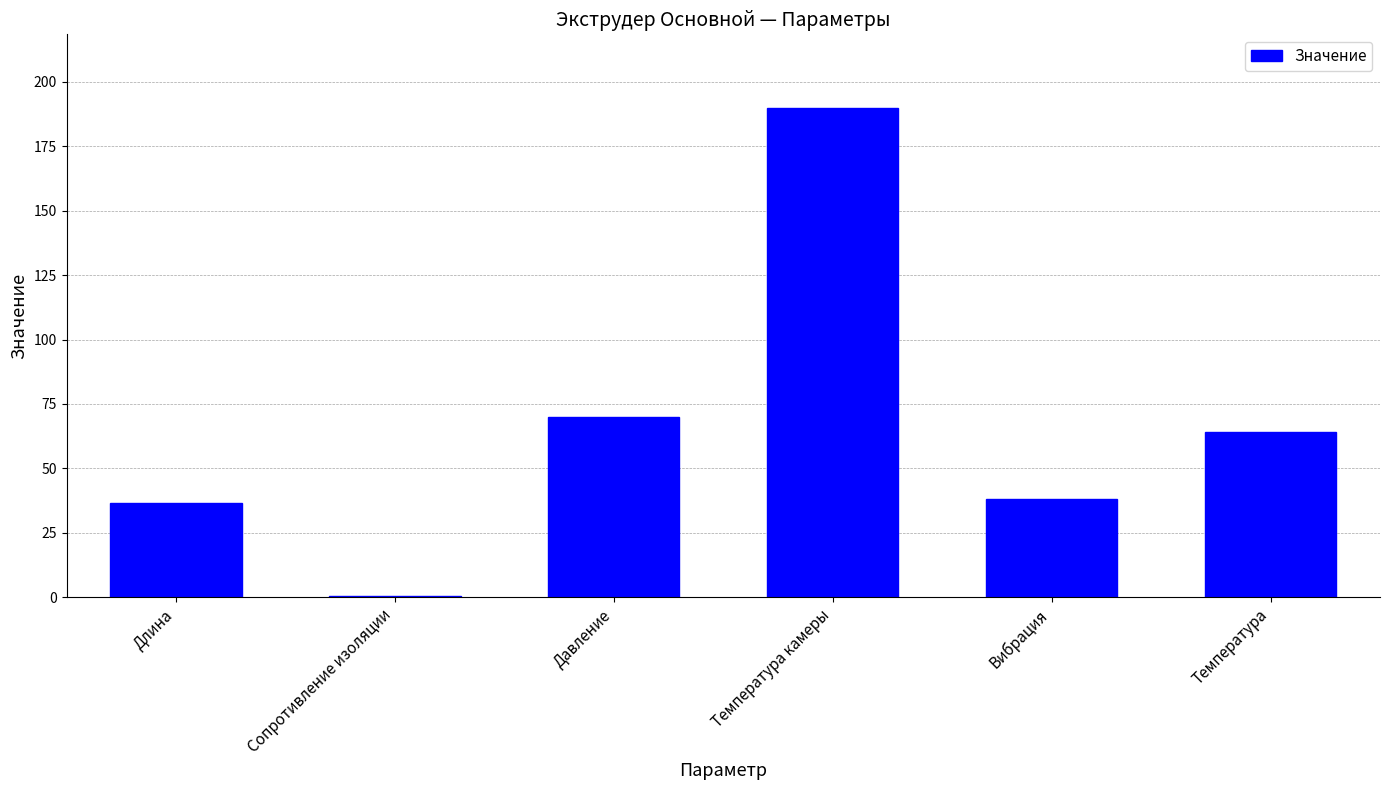

Which label corresponds to the largest value in the chart?

Температура камеры